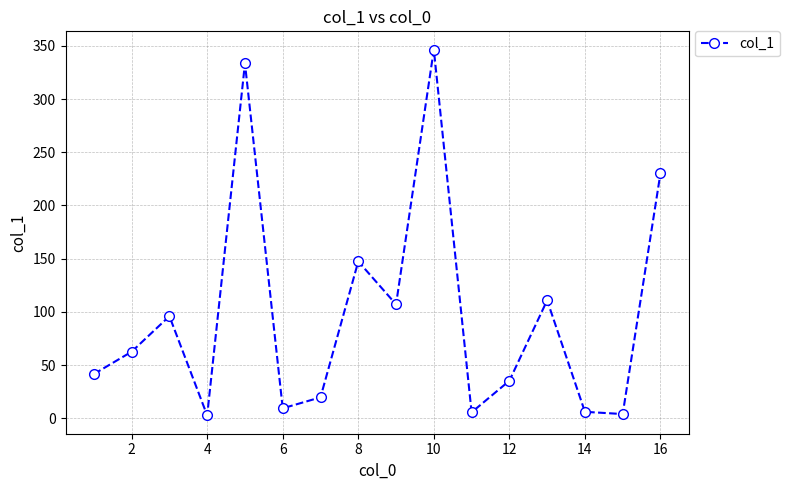

What is the value of the 9th point from the left?

107.0